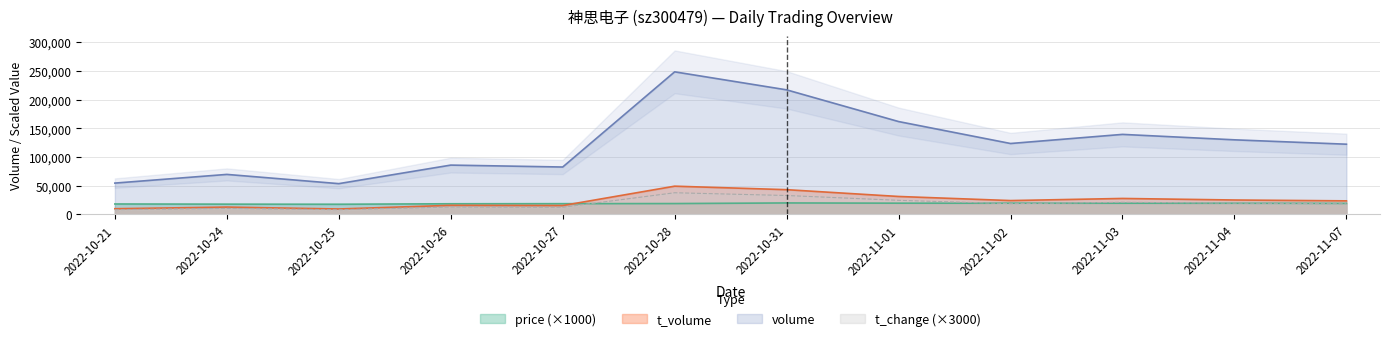

Which category has the highest value across all series?

2022-10-28